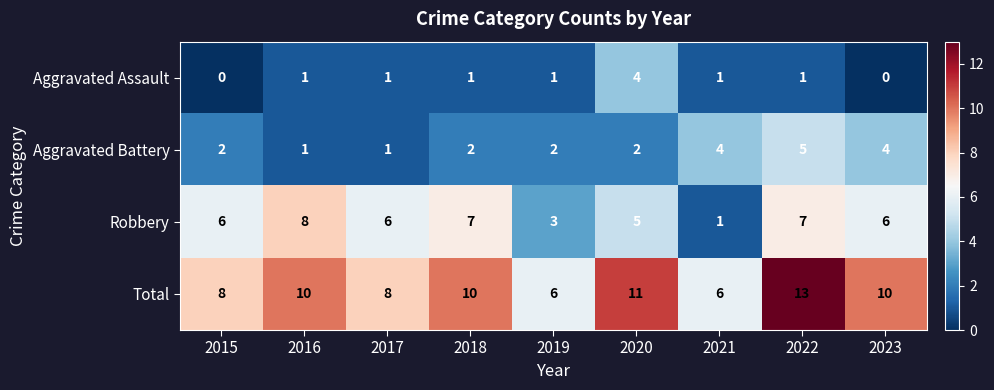

Rank the series by their maximum value, from lowest to highest.

Aggravated Assault, Aggravated Battery, Robbery, Total